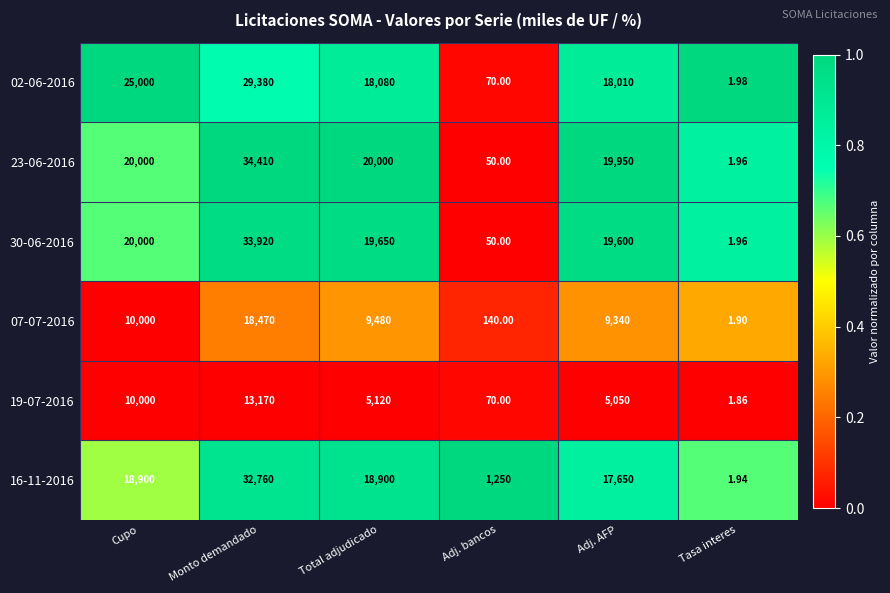

Where is 07-07-2016 nearest to the value 9235?

Adj. AFP